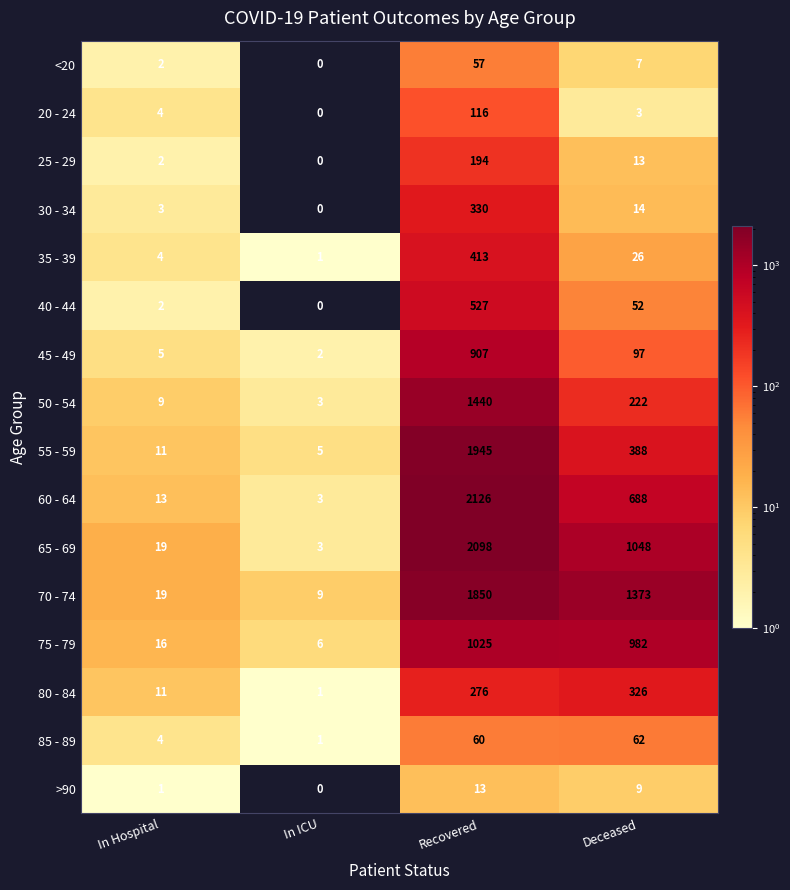

What is the sum of the 45 - 49 values at In ICU and Recovered?

909